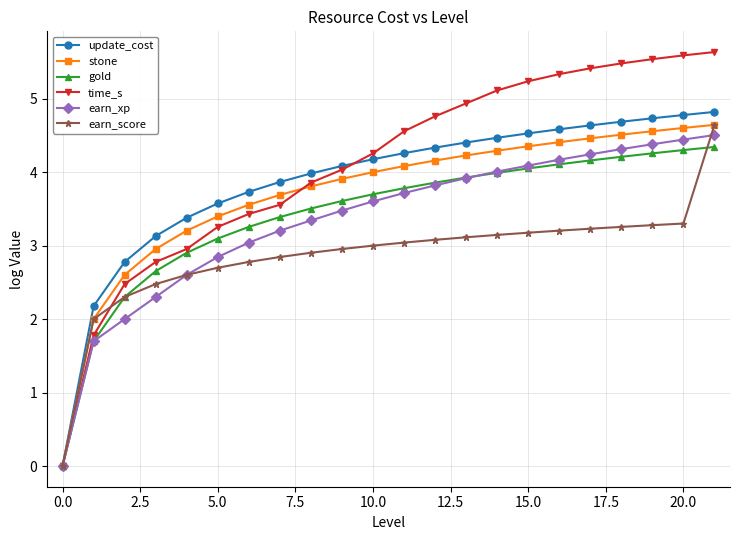

What is the highest value of the time_s series?

5.6